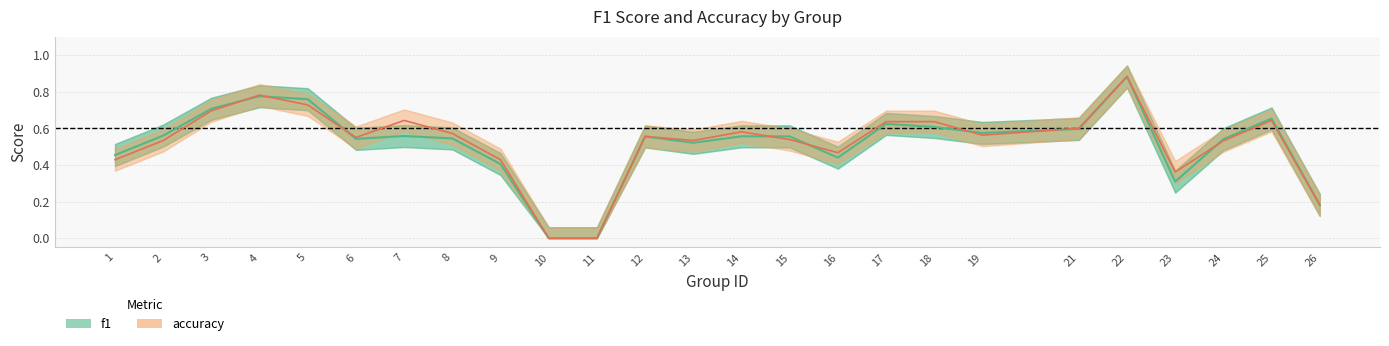

What is the value of the accuracy point at the 8th from the left?

0.6